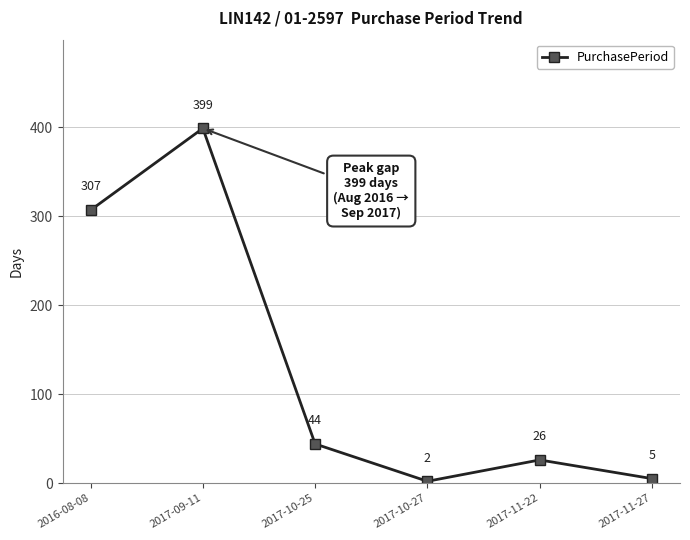

Which has a higher value, 2016-08-08 or 2017-10-27?

2016-08-08